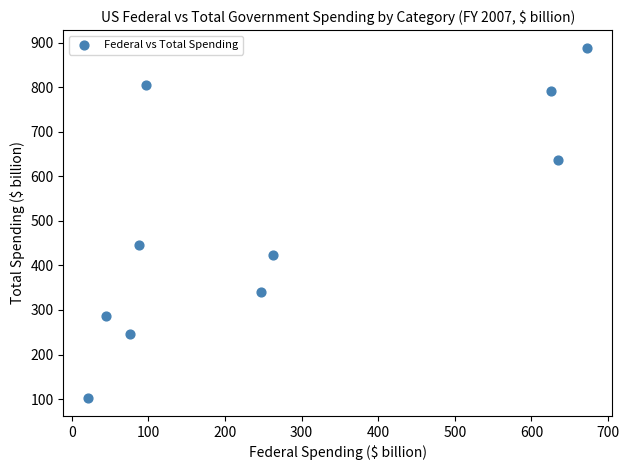

What is the average X value?

277.0